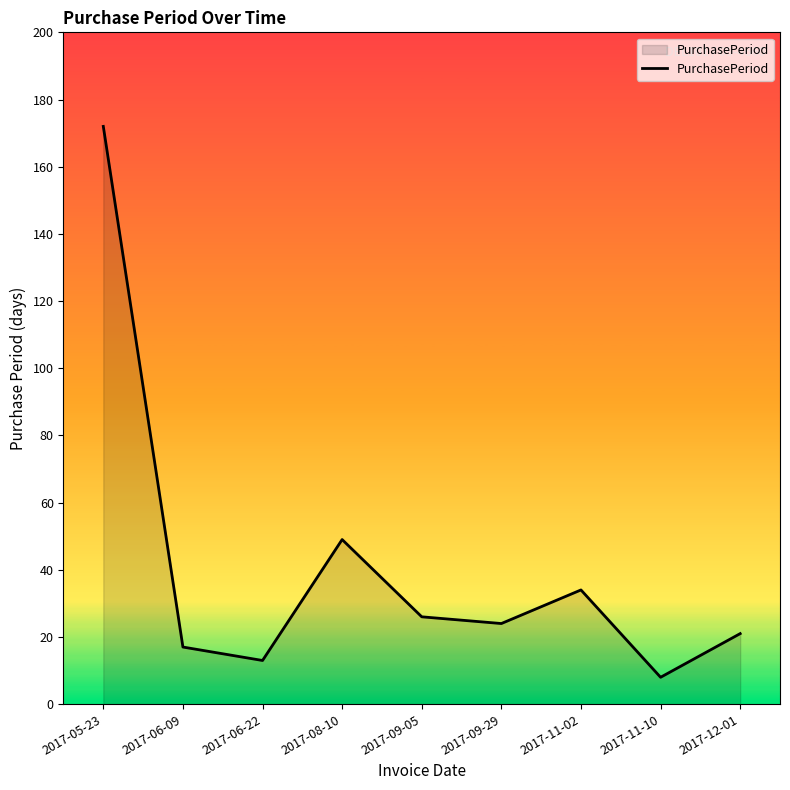

Reading left to right, transcribe all the data shown in this chart.

2017-05-23=172	2017-06-09=17	2017-06-22=13	2017-08-10=49	2017-09-05=26	2017-09-29=24	2017-11-02=34	2017-11-10=8	2017-12-01=21